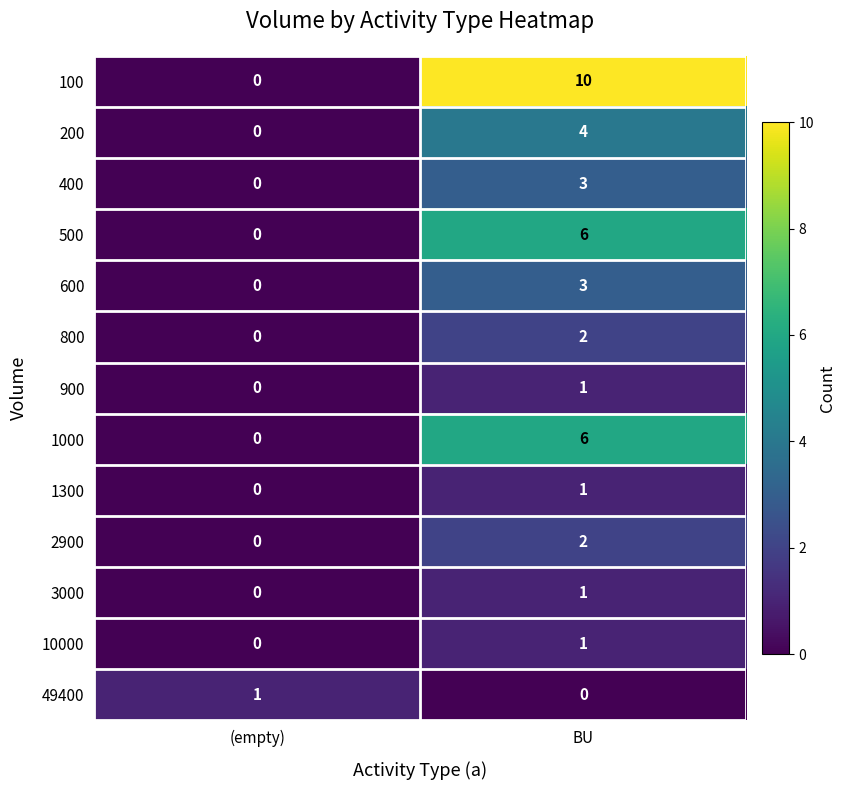

What is the spread (max minus min) of values at BU?

10